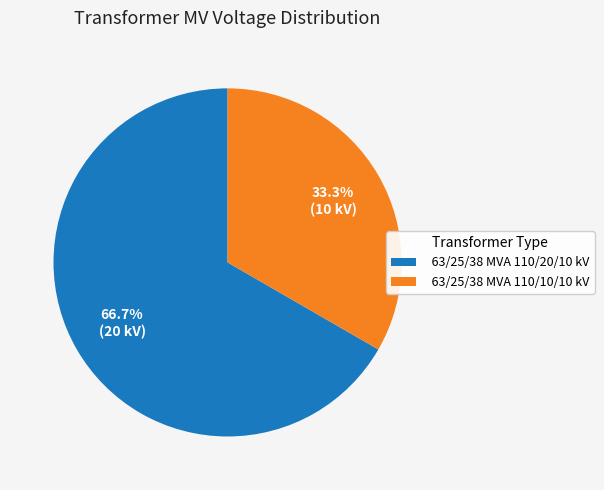

Combined, do 63/25/38 MVA 110/10/10 kV and 63/25/38 MVA 110/20/10 kV account for over 50%?

Yes